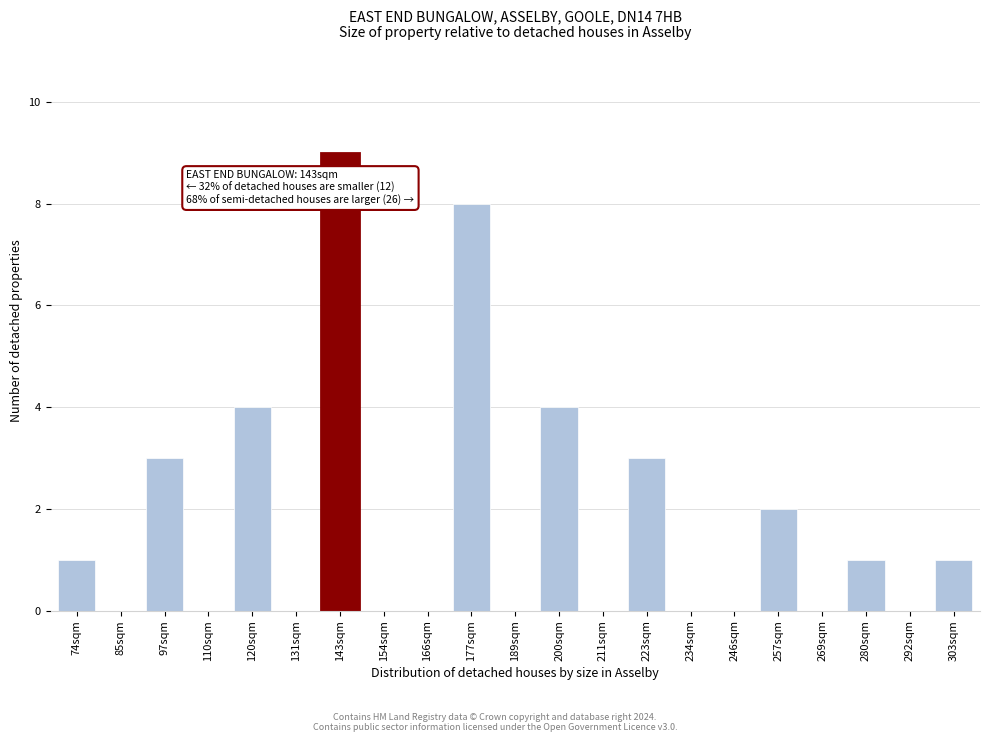

Reading left to right, list all the values displayed in this chart.

74sqm=1	85sqm=0	97sqm=3	110sqm=0	120sqm=4	131sqm=0	143sqm=9	154sqm=0	166sqm=0	177sqm=8	189sqm=0	200sqm=4	211sqm=0	223sqm=3	234sqm=0	246sqm=0	257sqm=2	269sqm=0	280sqm=1	292sqm=0	303sqm=1